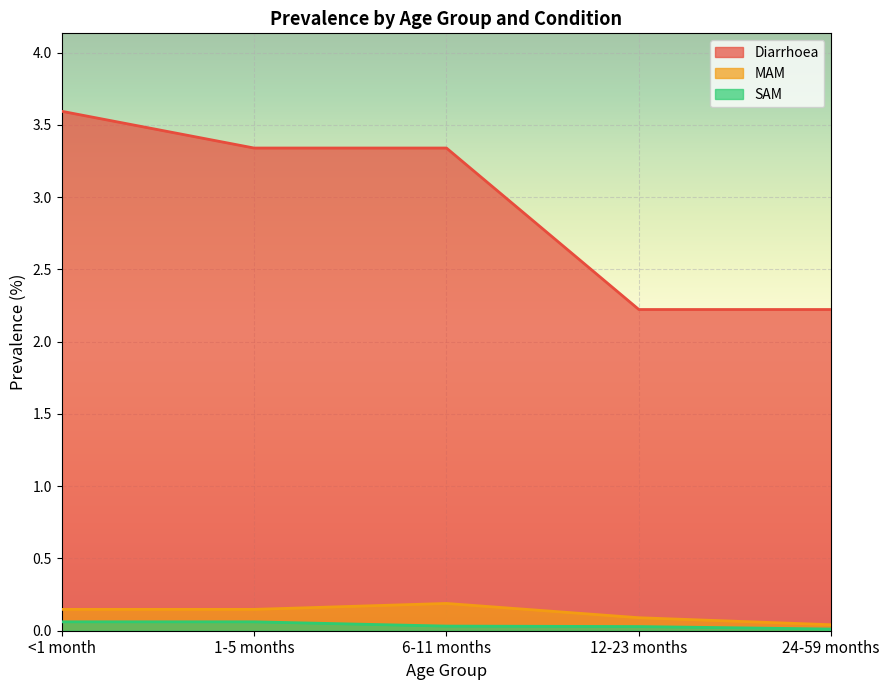

Where is the first local maximum for MAM?

6-11 months